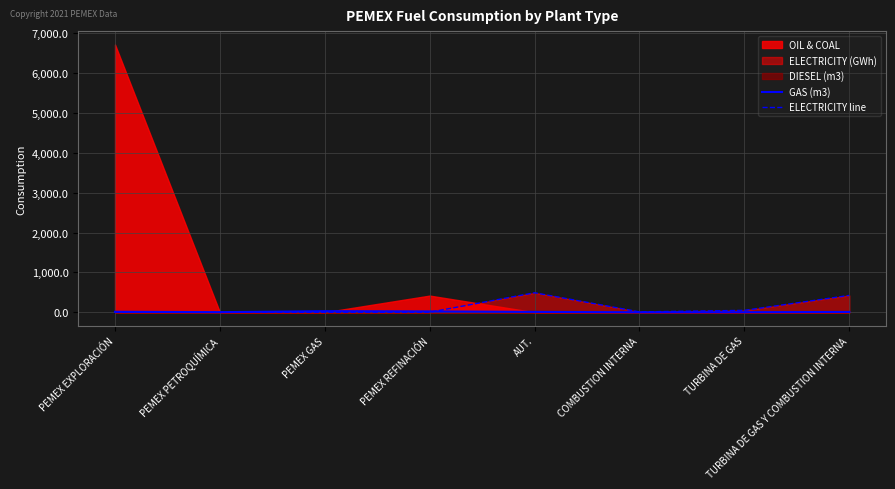

After their last crossing, which series has the higher values: GAS (m3) or ELECTRICITY line?

ELECTRICITY line